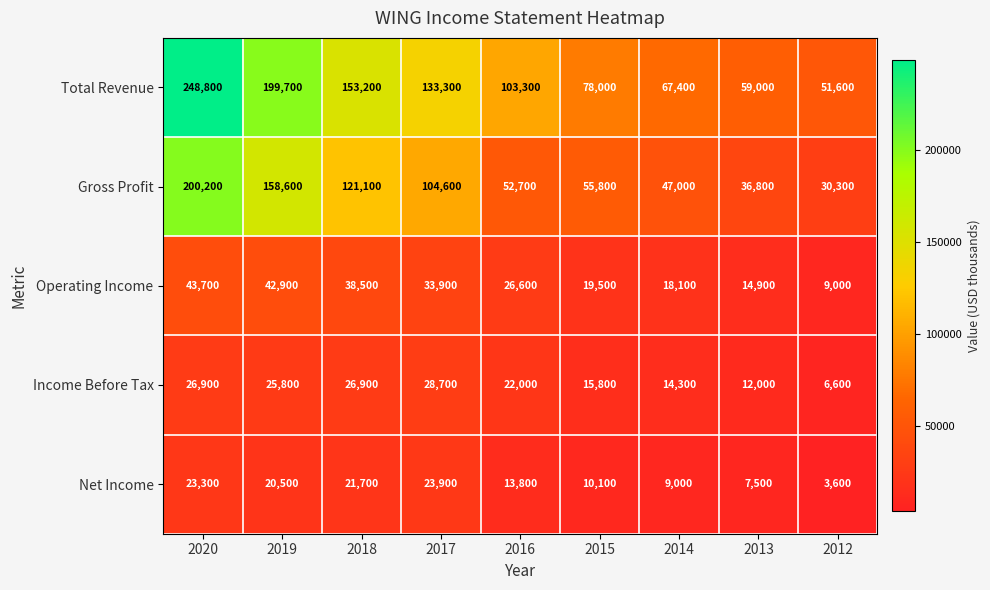

List the labels in order of Gross Profit value, smallest first.

2012, 2013, 2014, 2016, 2015, 2017, 2018, 2019, 2020